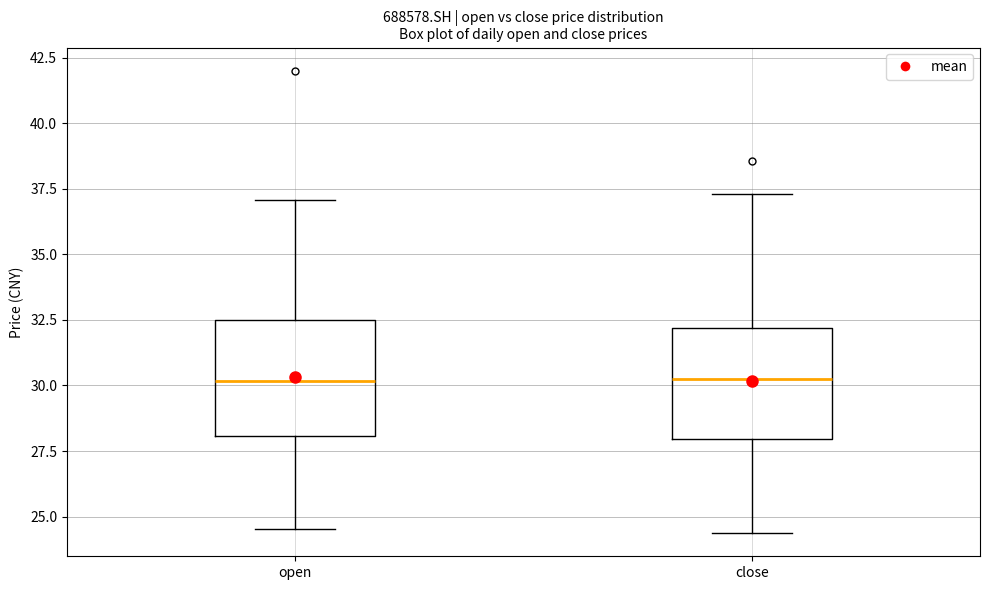

Where is the upper edge of the box for close on the y-axis? The values are not printed on the chart, so give them approximately, as read against the axis.

32.0